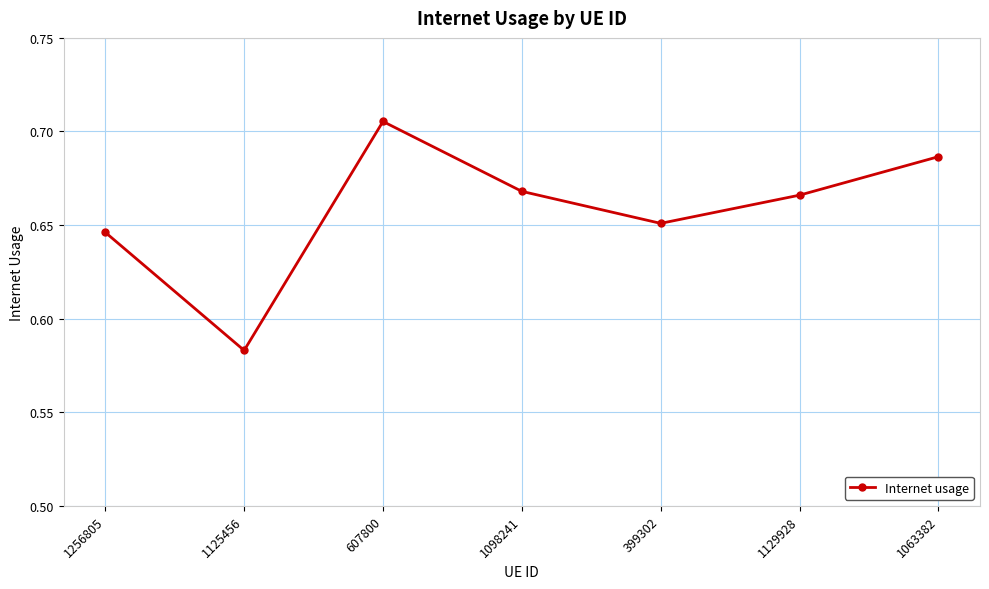

What is the sum of all values?

4.6